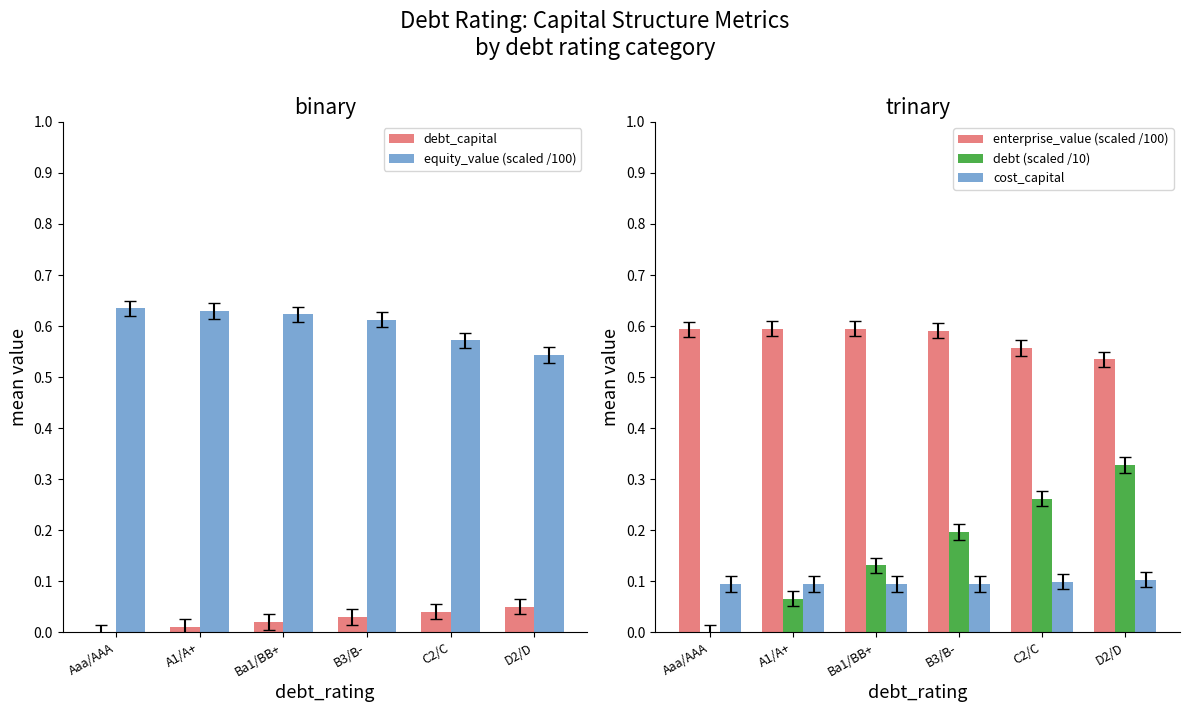

Which category has the highest value in the cost_capital series?

D2/D